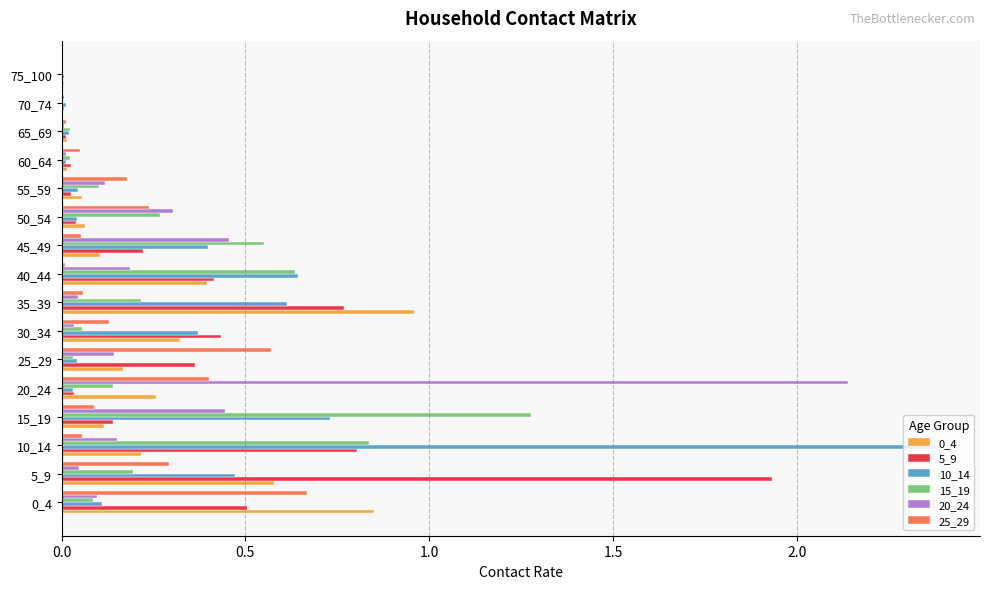

What is the greatest value displayed?

2.4